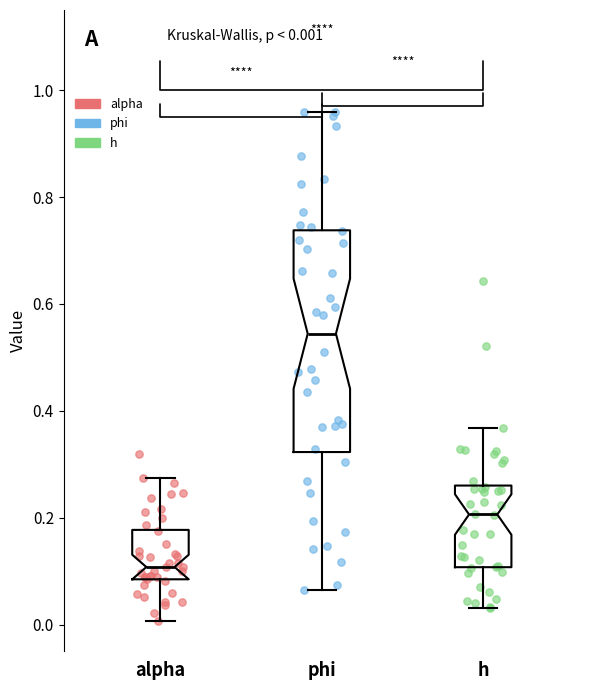

Which box is the tallest, from its lower edge to its upper edge?

phi